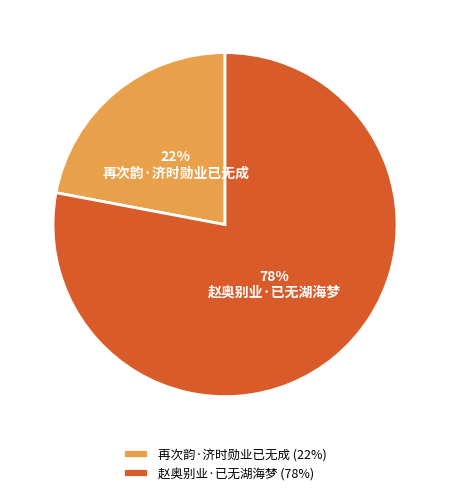

The 再次韵·济时勋业已无成 slice represents 8% of the pie. True or false?

False